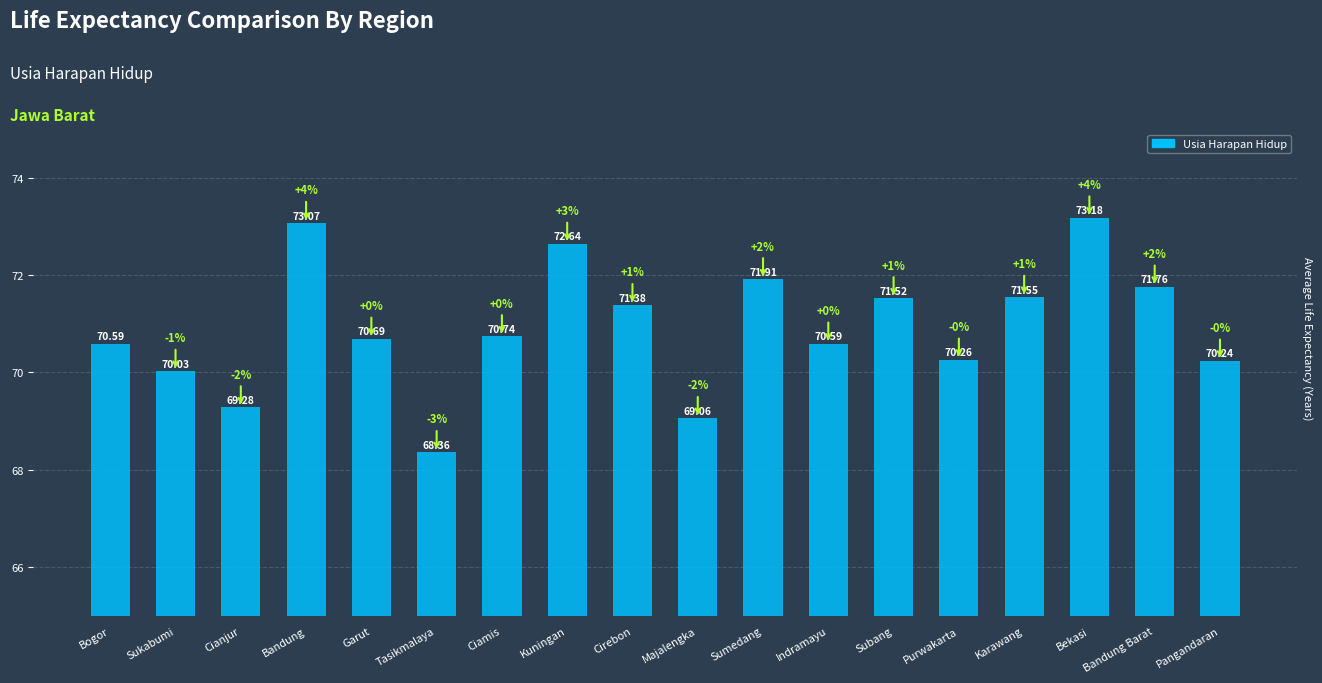

What is the difference between the maximum and minimum values?

4.8